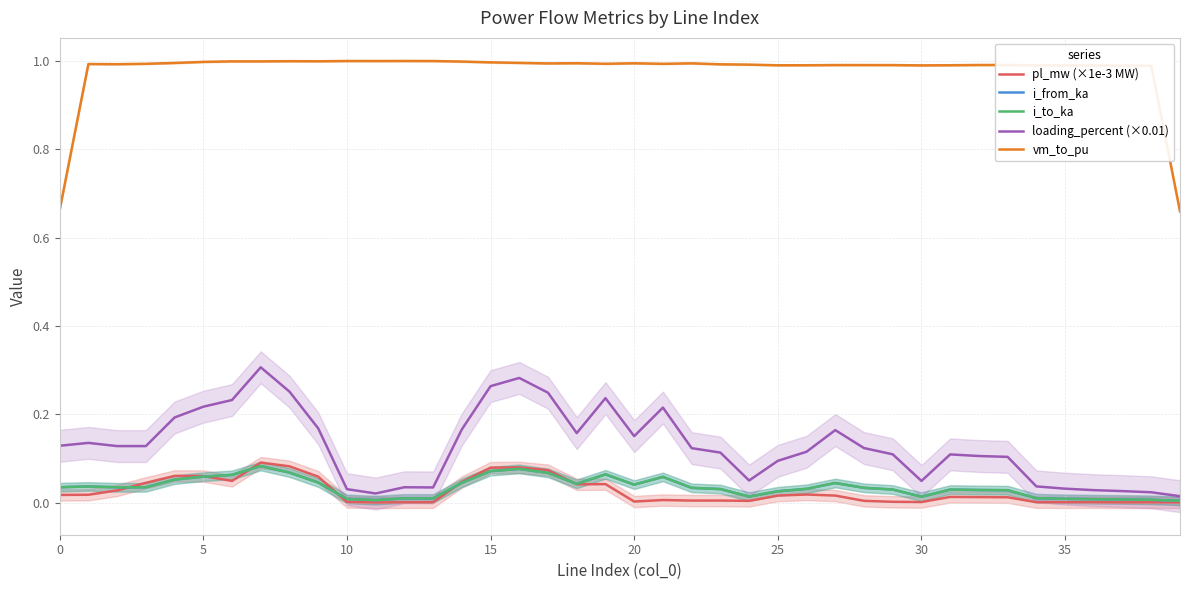

Does the chart display data point markers on the line(s)?

No